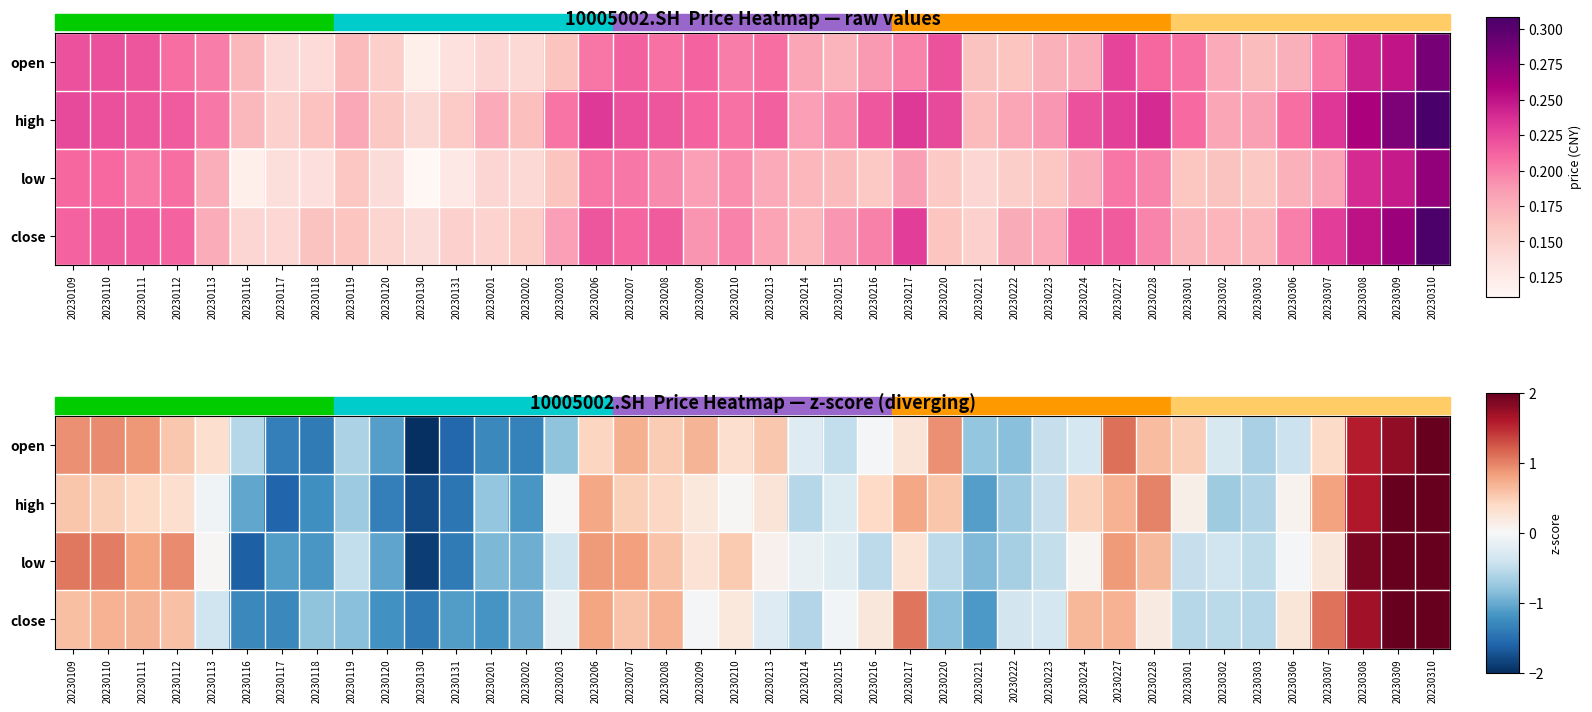

Is it true that high equals -0.7 at 20230302?

True